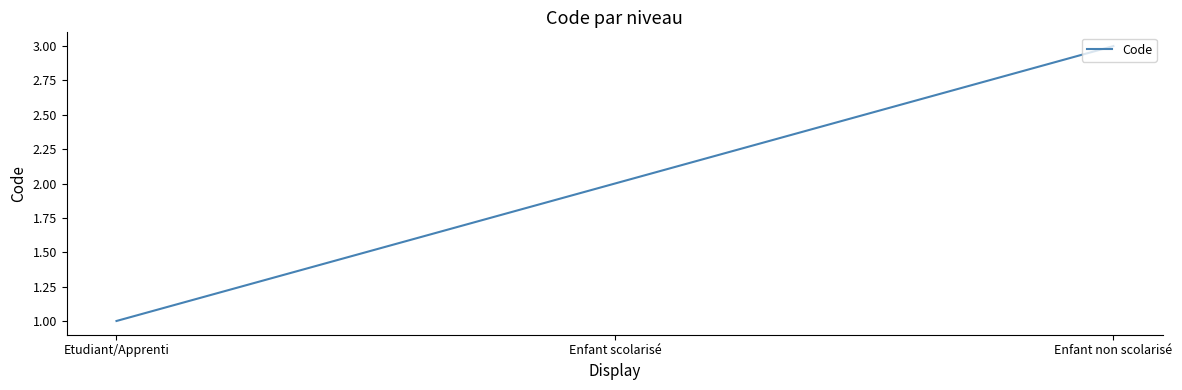

Is it true that the value at Enfant non scolarisé is 1?

False